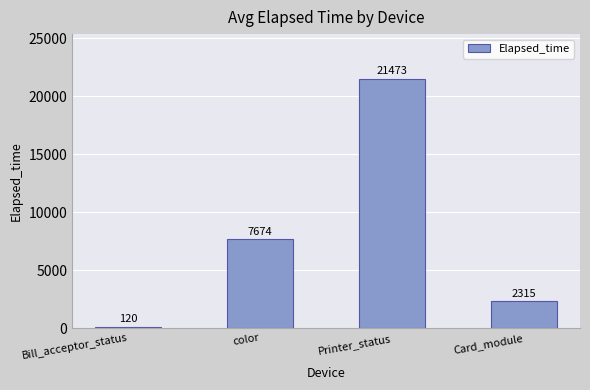

Rank the categories by value from lowest to highest.

Bill_acceptor_status, Card_module, color, Printer_status